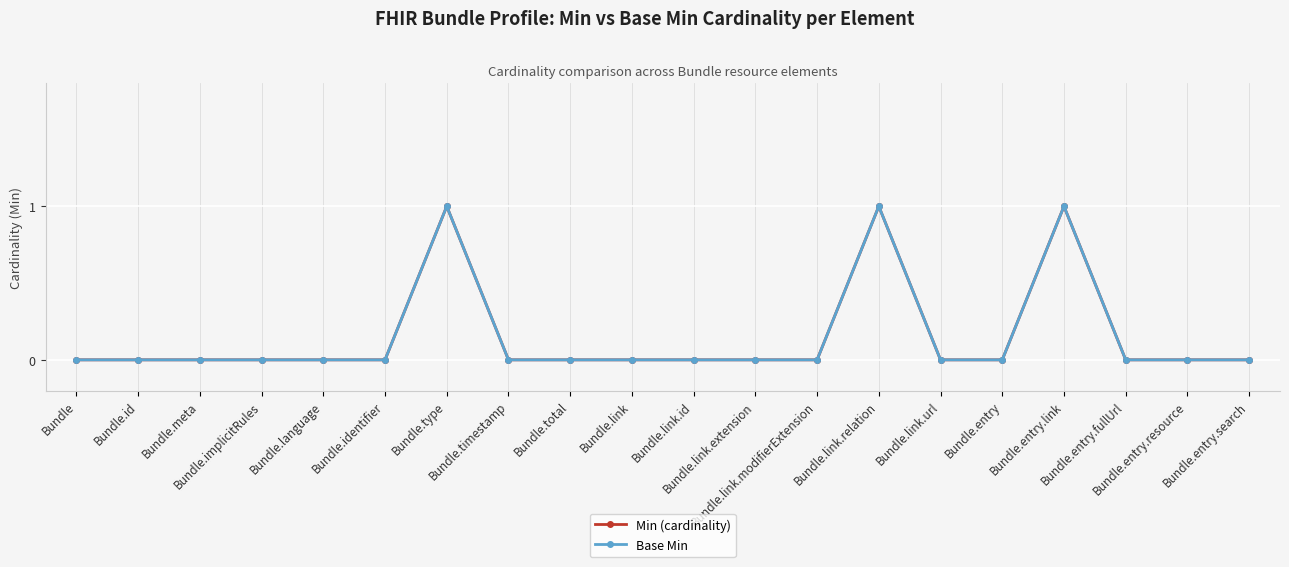

Reading left to right, list all the values displayed in this chart.

Min (cardinality): 0	0	0	0	0	0	1	0	0	0	0	0	0	1	0	0	1	0	0	0
Base Min: 0	0	0	0	0	0	1	0	0	0	0	0	0	1	0	0	1	0	0	0